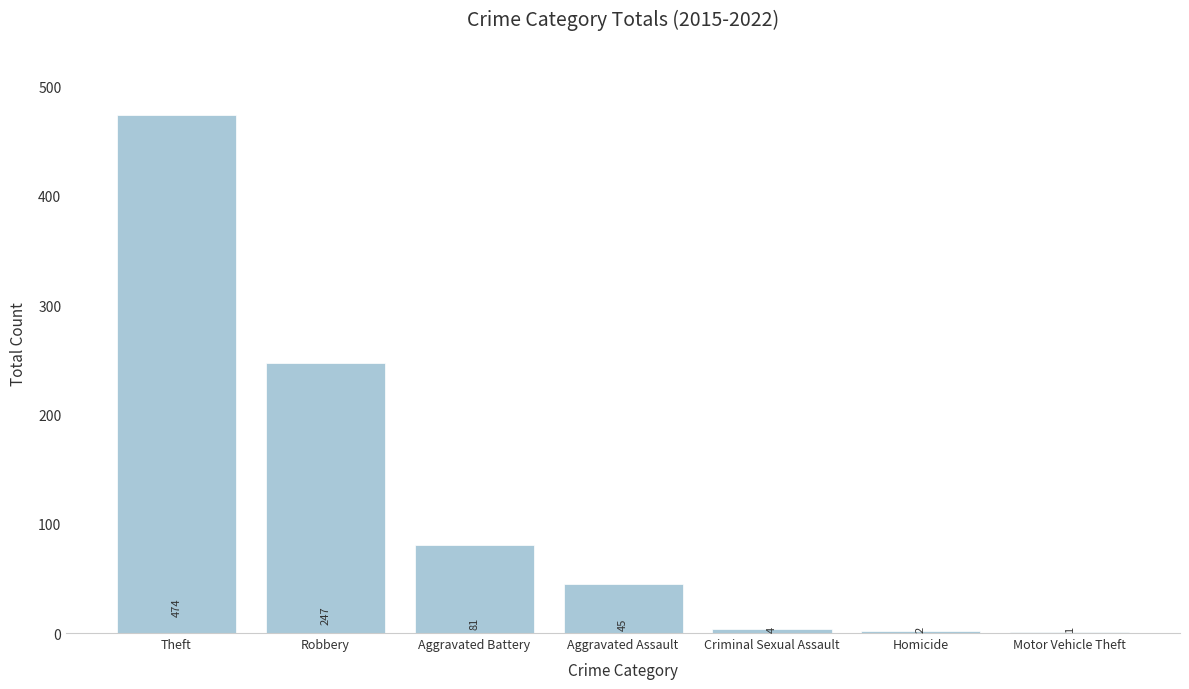

Where is the data nearest to the value 237?

Robbery